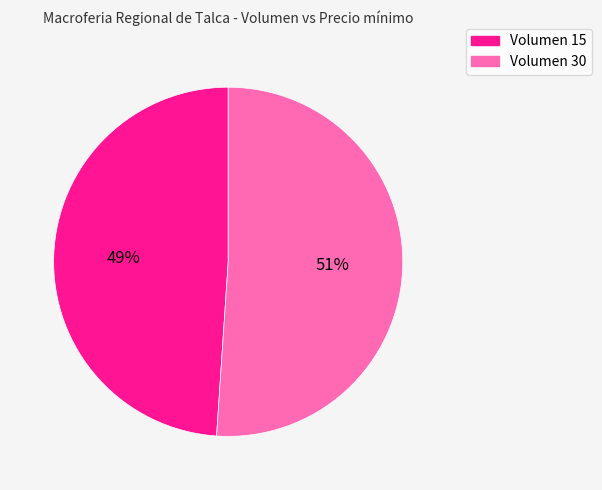

Does any single category account for the majority?

Yes